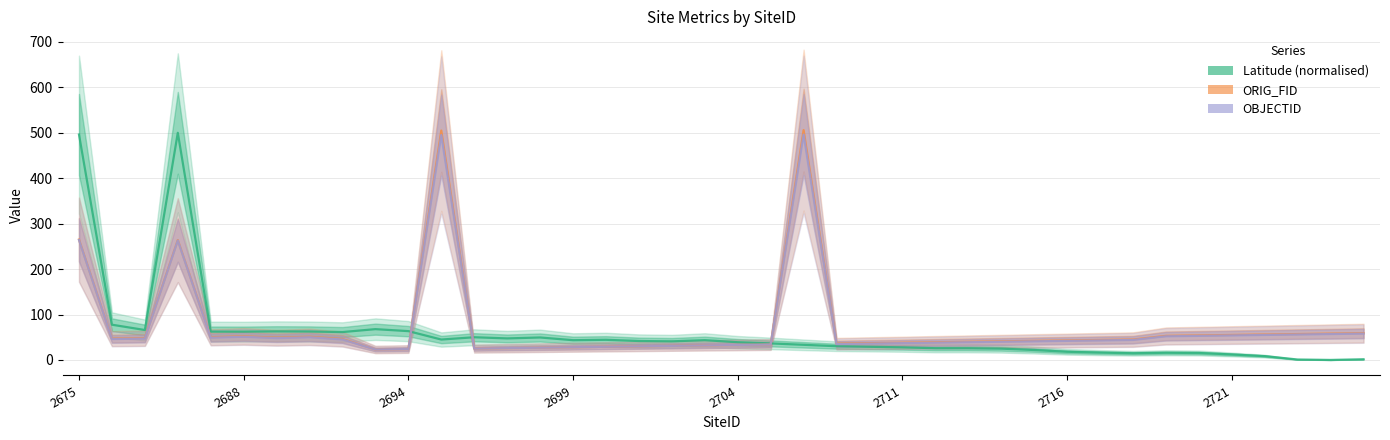

The value of ORIG_FID at 2699 is 28.0. True or false?

True